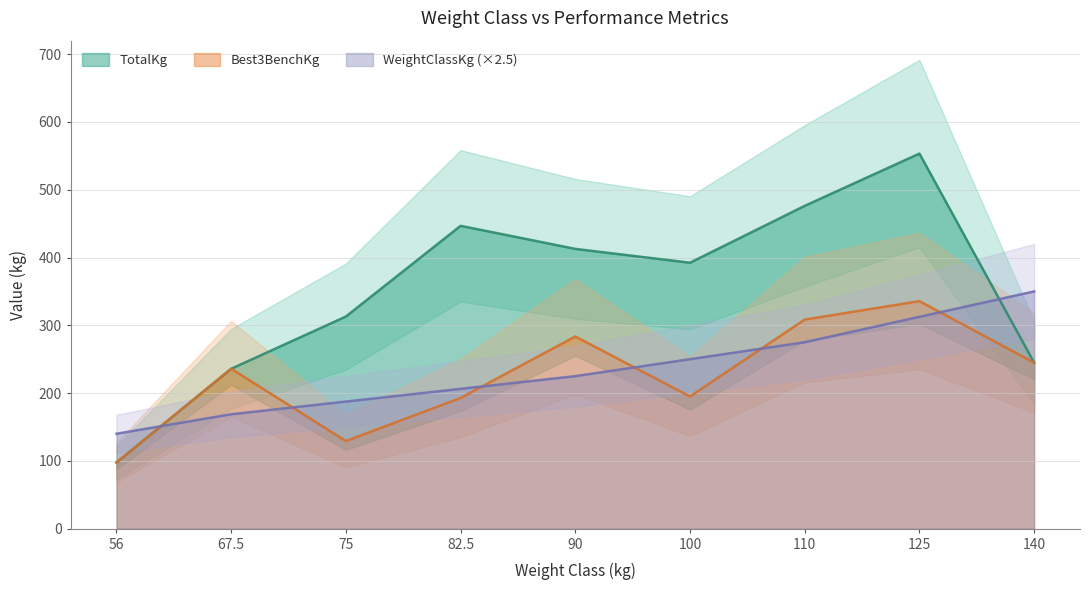

At how many categories does at least one series exceed 103?

9